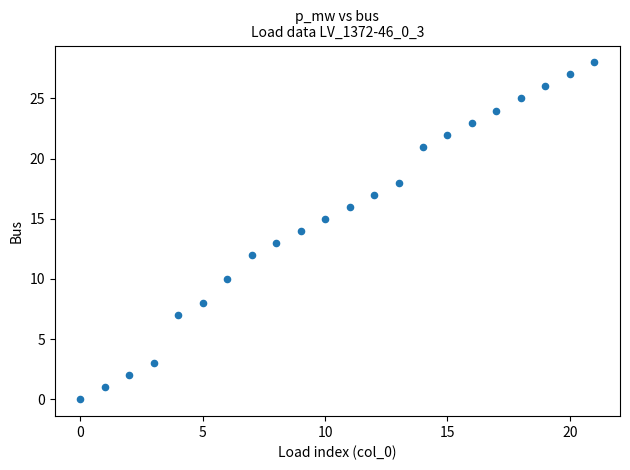

What is the range of Y values (max minus min)?

28